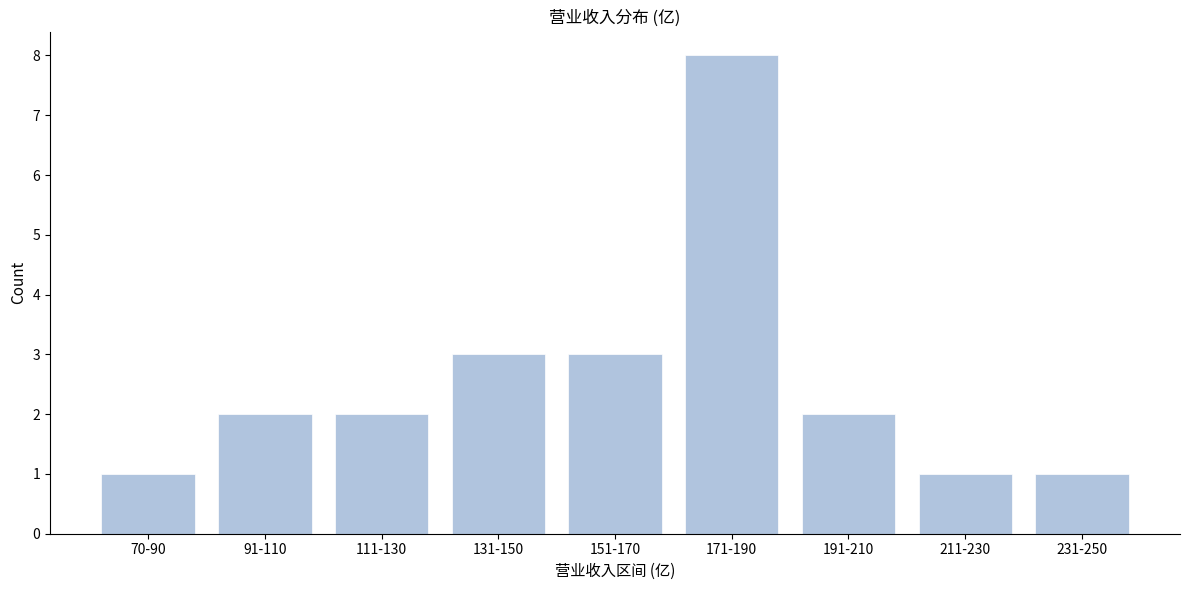

Reading left to right, list all the values displayed in this chart.

1	2	2	3	3	8	2	1	1